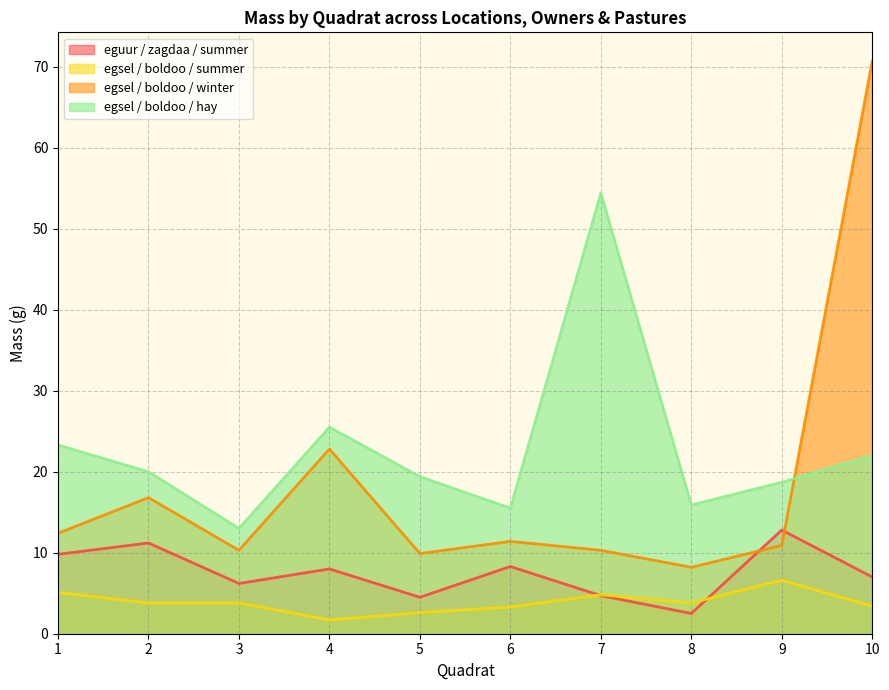

What is the approximate value of eguur_zagdaa_summer at 8?

2.5